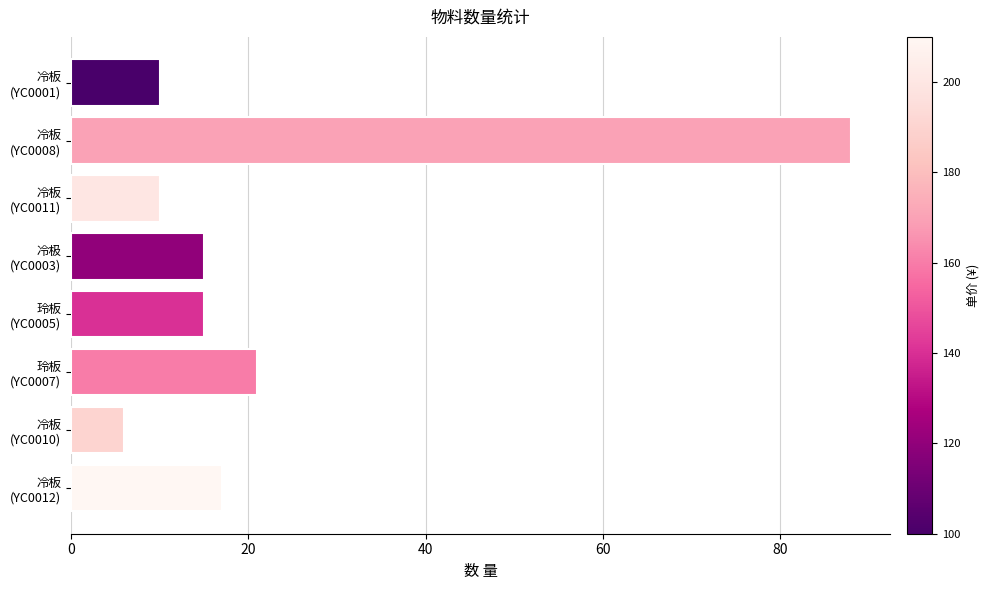

What is the minimum value shown in the chart?

6